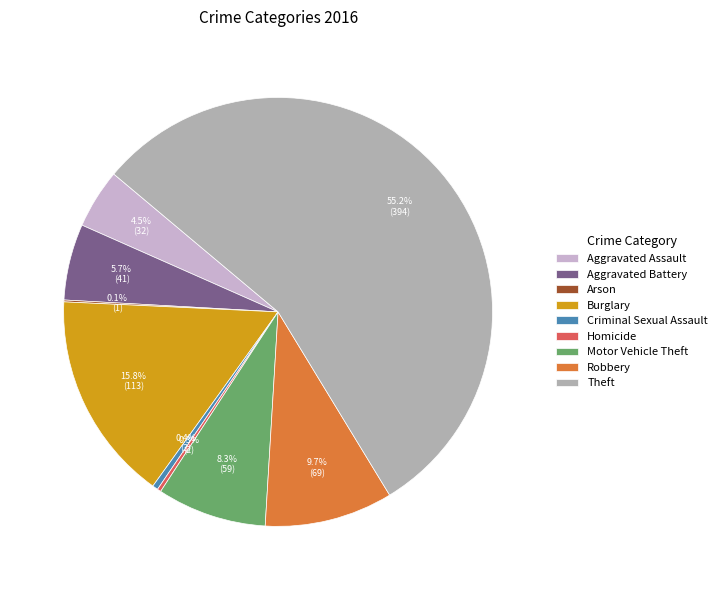

Combined, do Criminal Sexual Assault and Aggravated Assault account for over 50%?

No